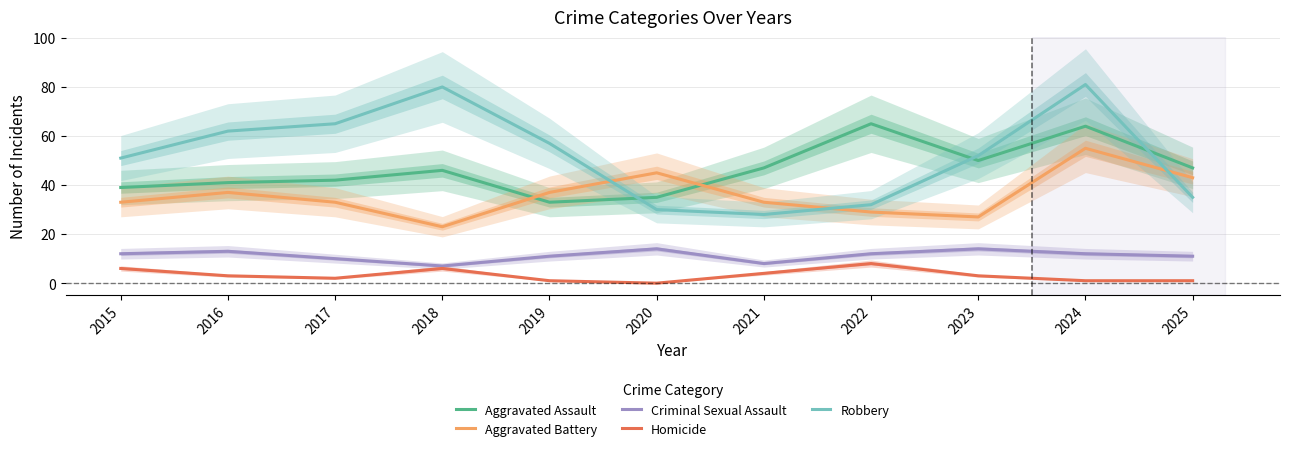

What is the total value across all series at 2023?

146